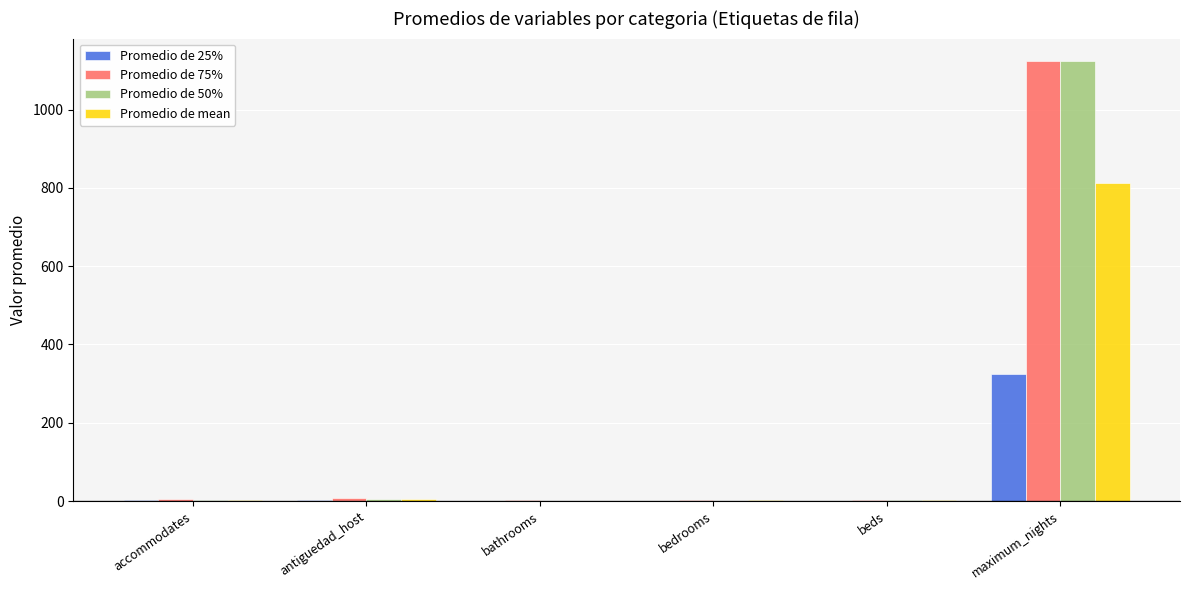

What is the highest value of the Promedio de 50% series?

1125.0